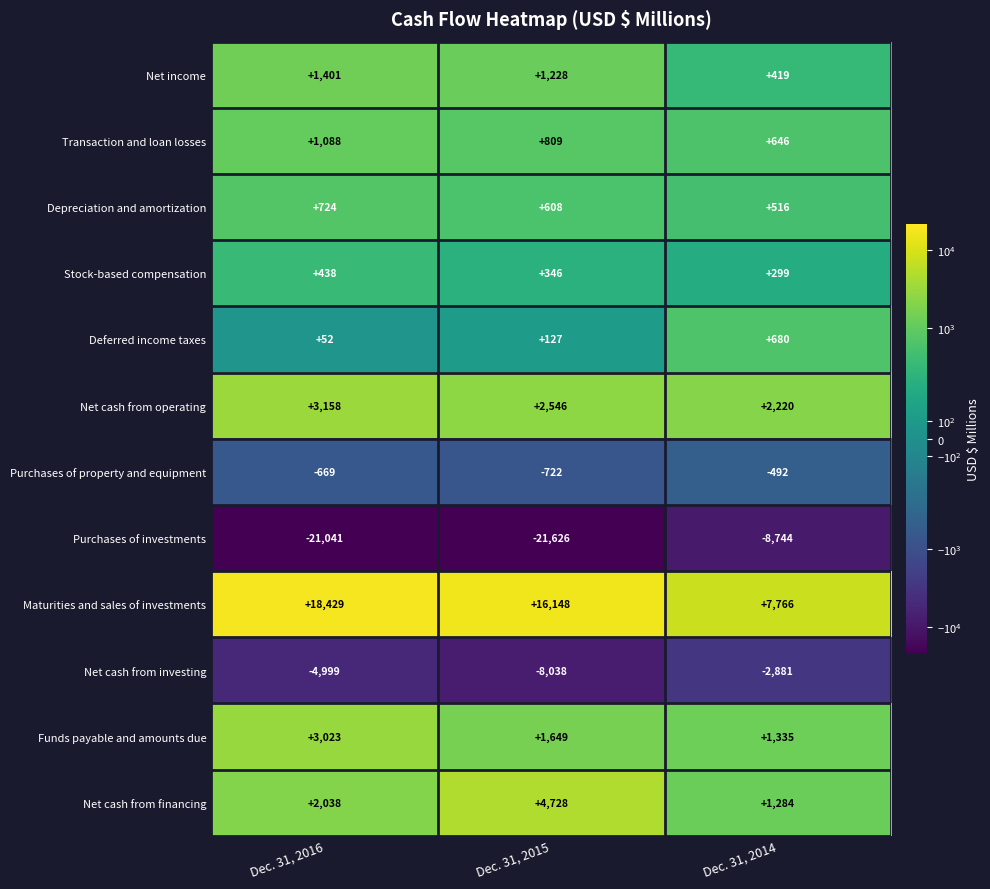

What is the approximate value of Deferred income taxes at Dec. 31, 2014?

680